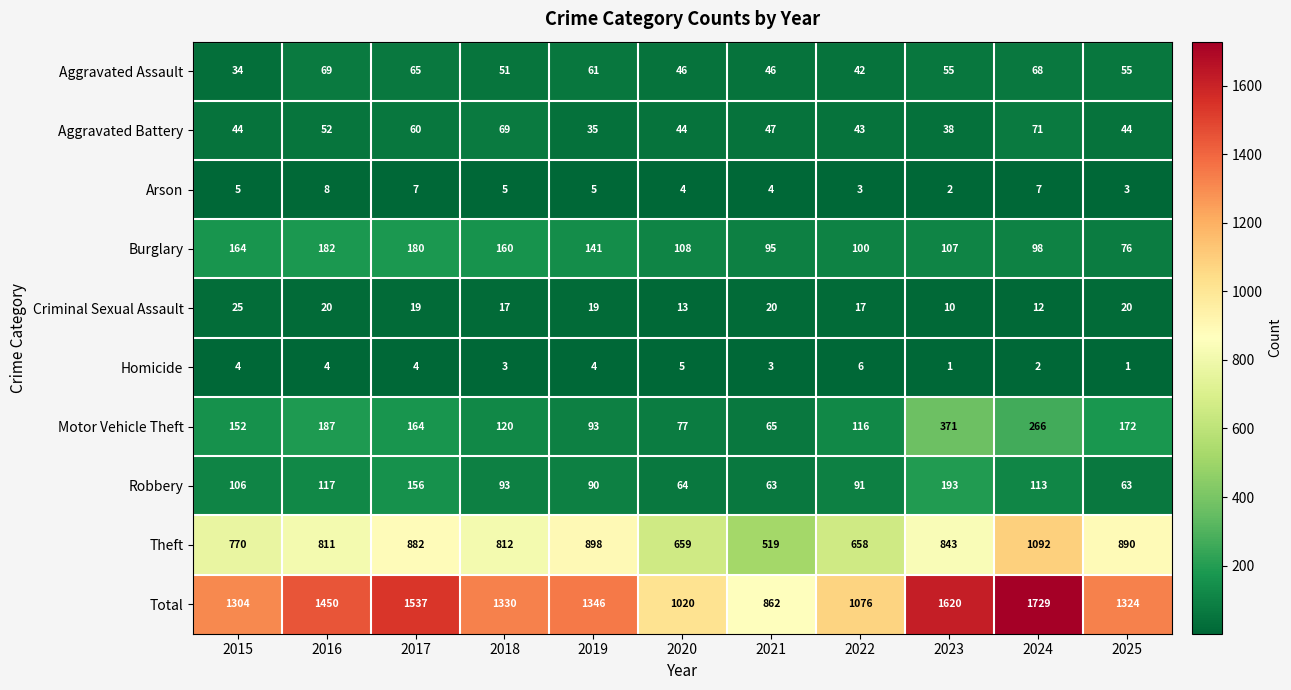

What is the minimum value shown in the chart?

1